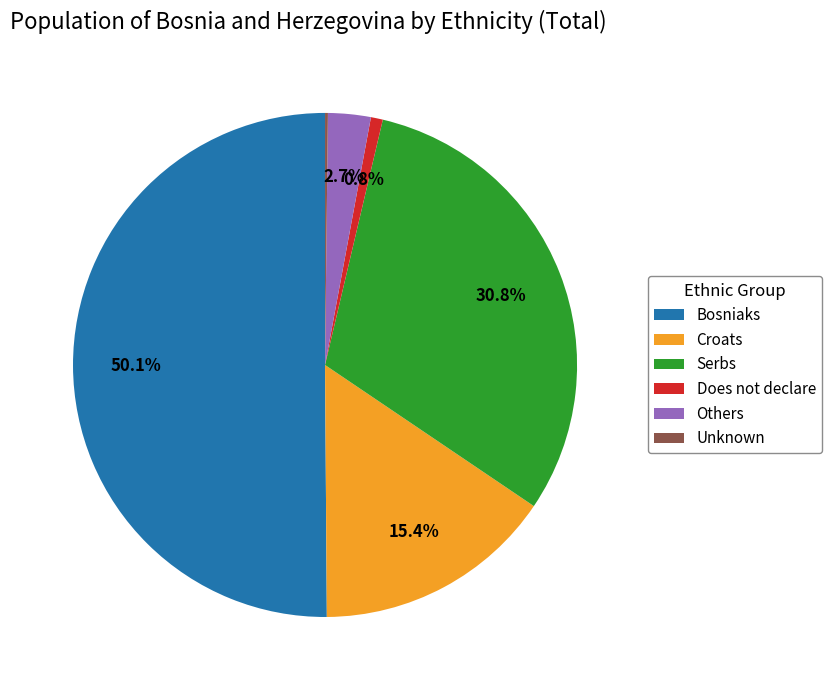

What portion of the pie excludes Croats?

84.6%